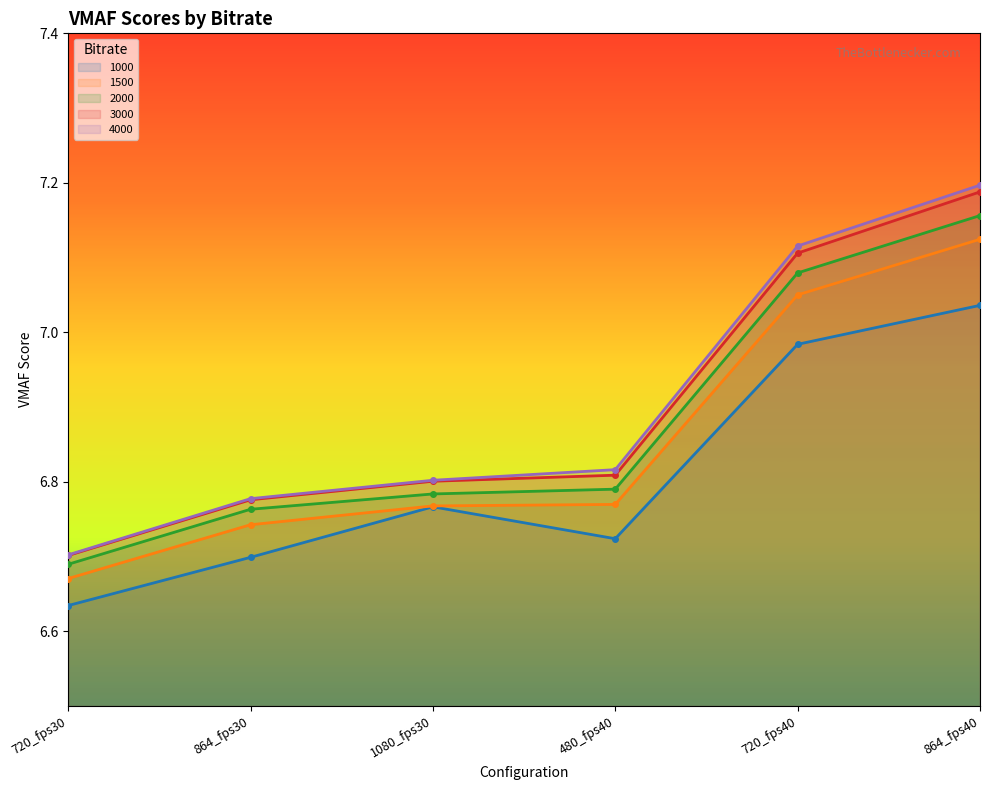

True or false: 3000 and 1000 cross at least once.

False